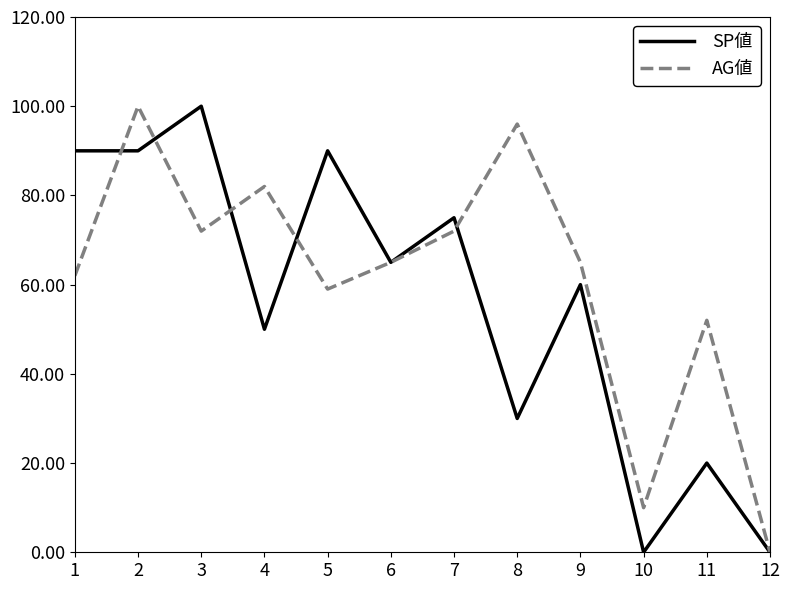

True or false: AG値 has more than 0 interior local peaks.

True